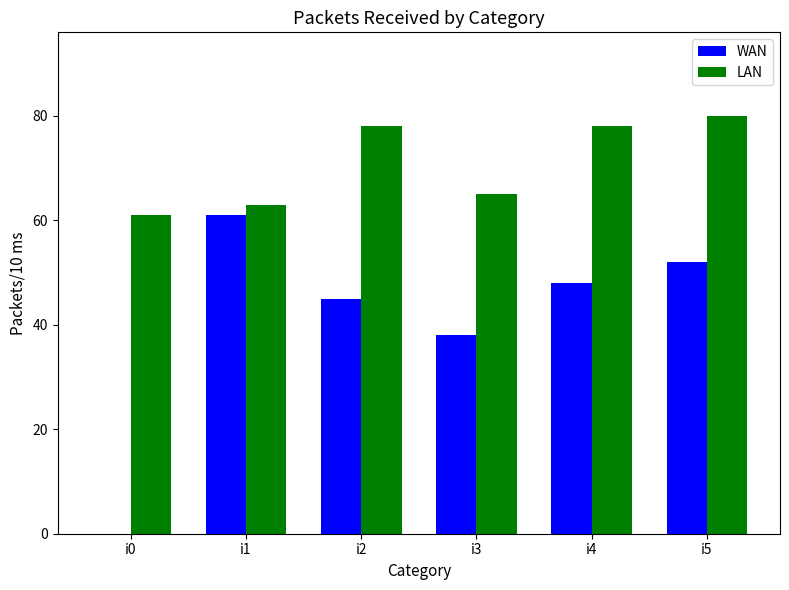

What is the sum of all WAN values?

244